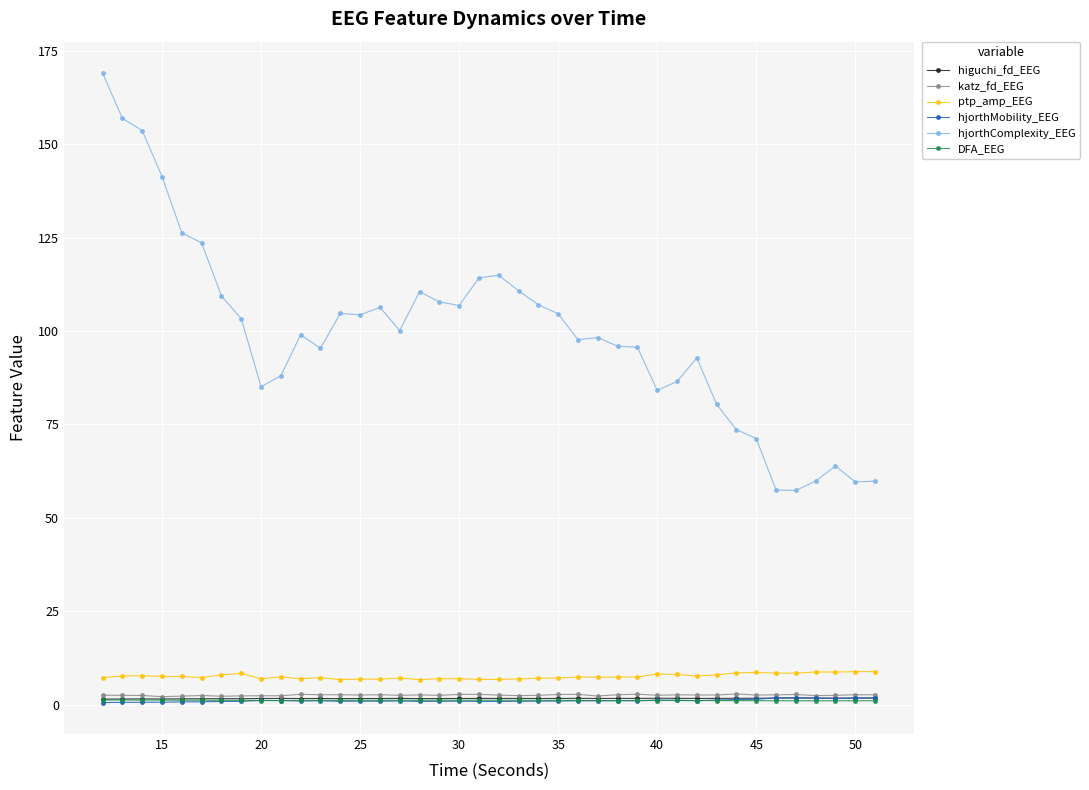

What is the value of the ptp_amp_EEG point at the 17th from the left?

6.7